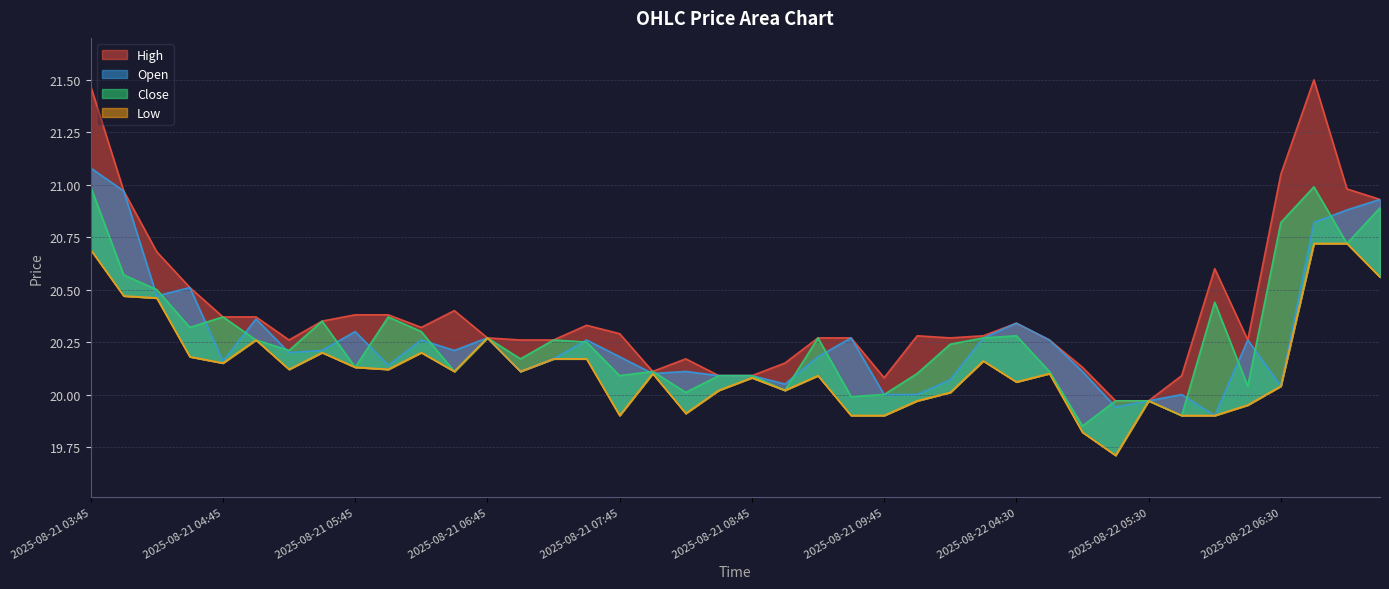

What are all the series names shown in the legend?

High, Close, Open, Low